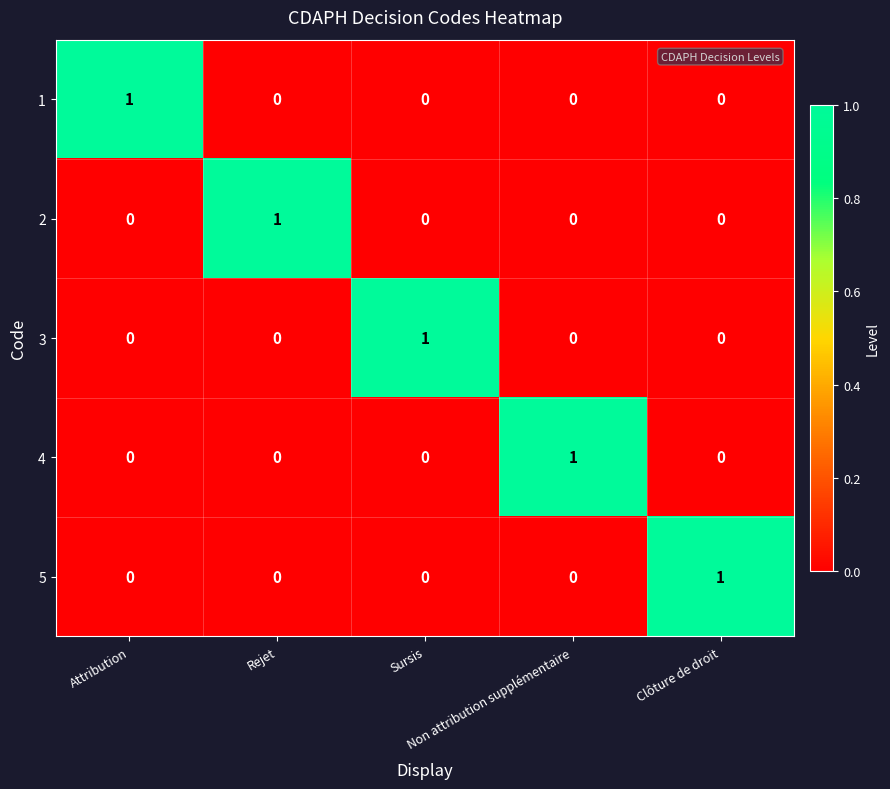

At how many categories does at least one series exceed 0?

5